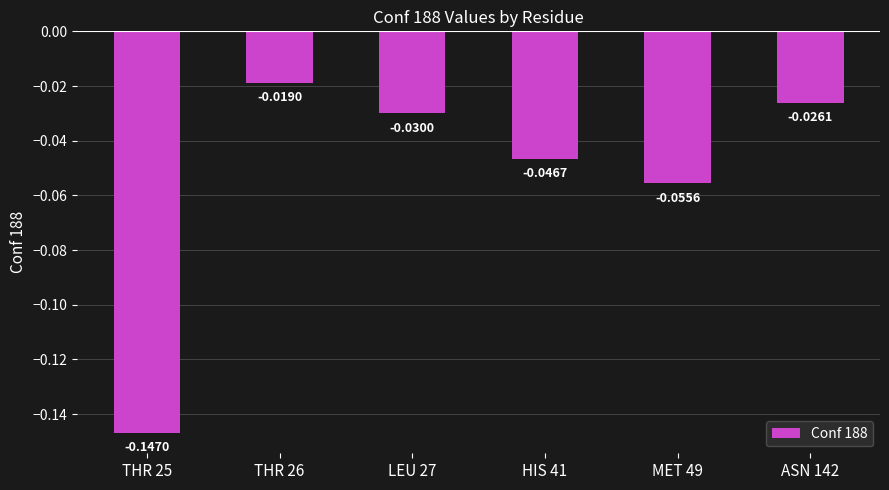

Are the bars grouped side by side (vs. stacked)?

No